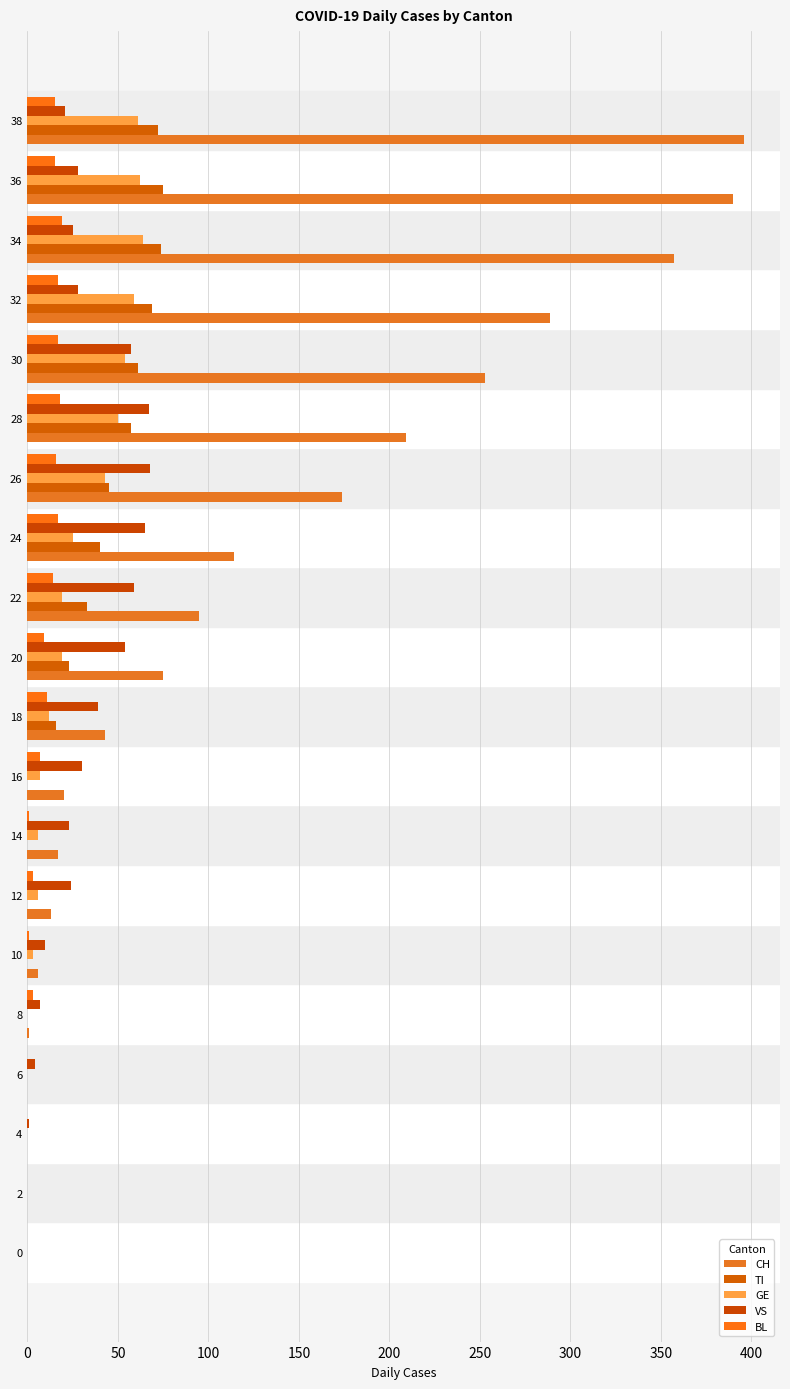

How many series are shown in this chart?

5